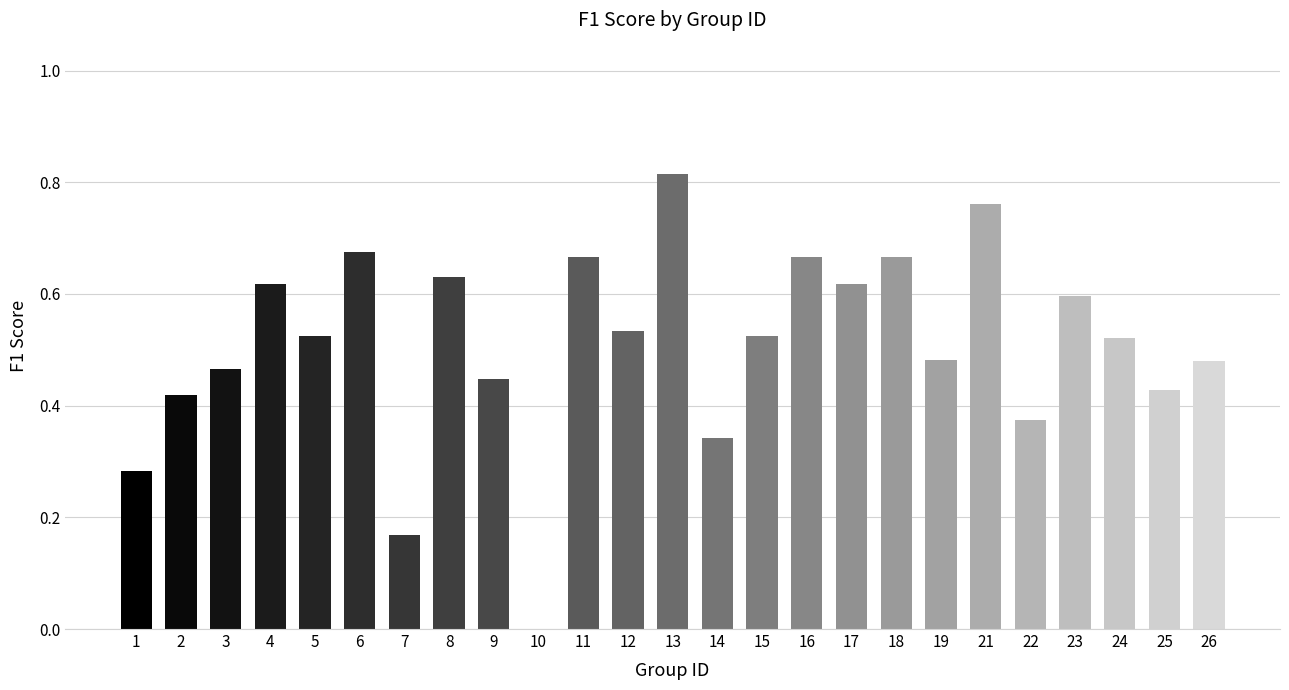

What is the sum of all values?

12.7